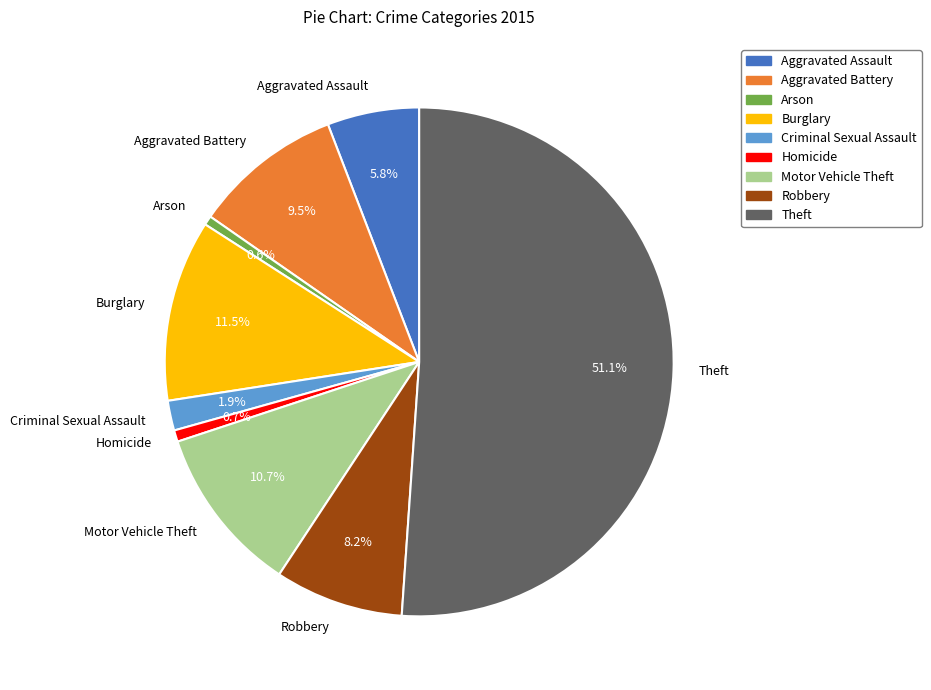

Which category accounts for the majority?

Theft